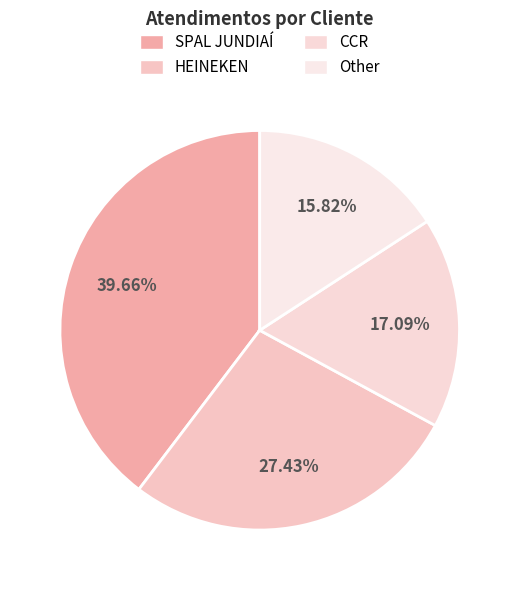

To the nearest percent, what portion does CCR represent?

17%